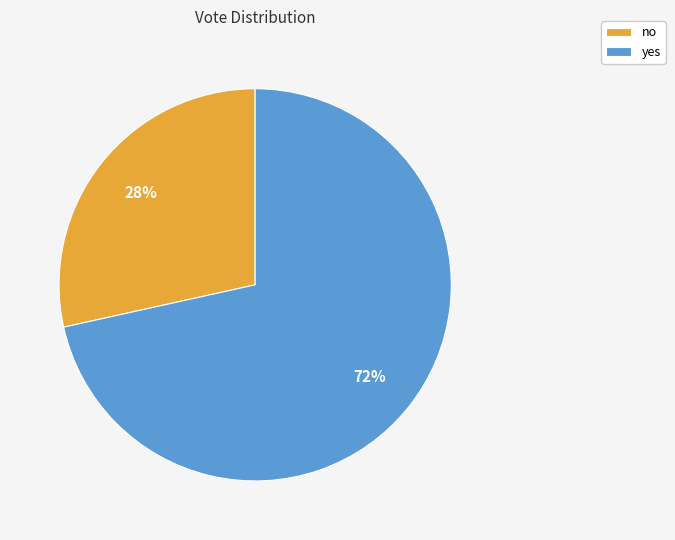

Is the sum of yes and no greater than half?

Yes